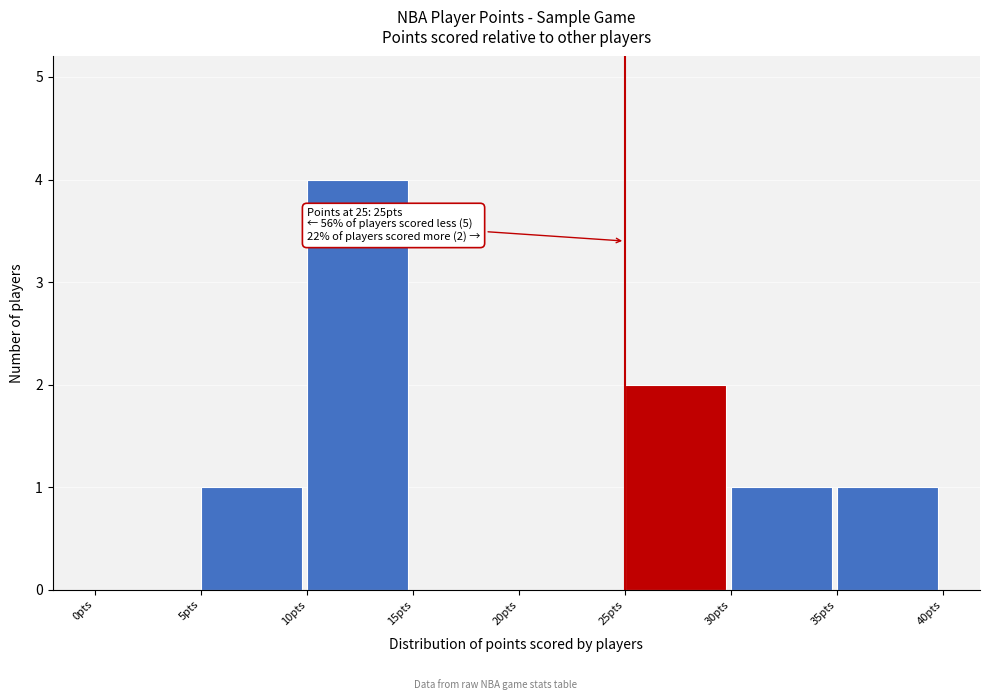

Which range on the x-axis has the tallest bar?

10 to 15